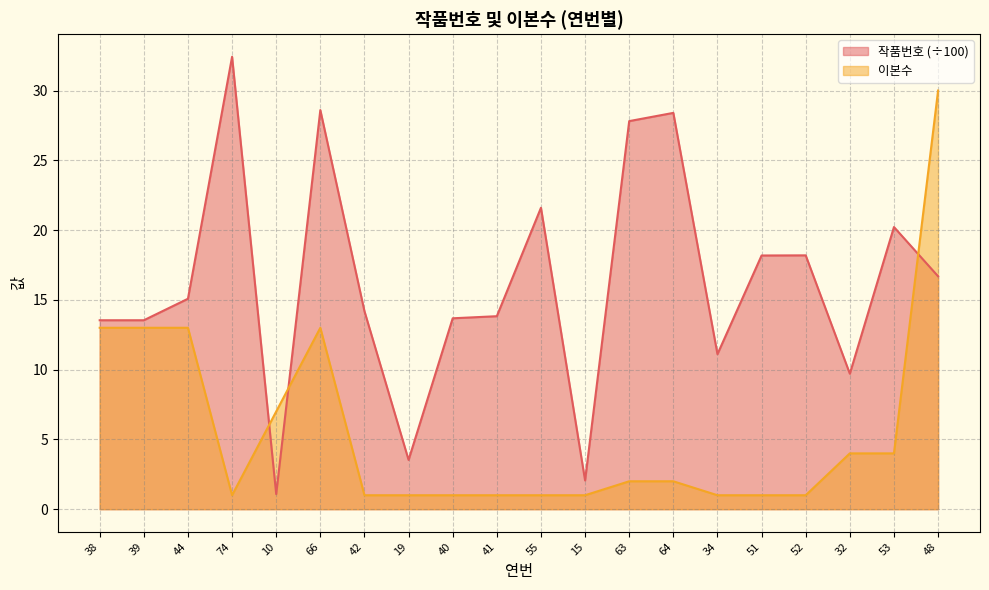

What position from the right is 52?

4